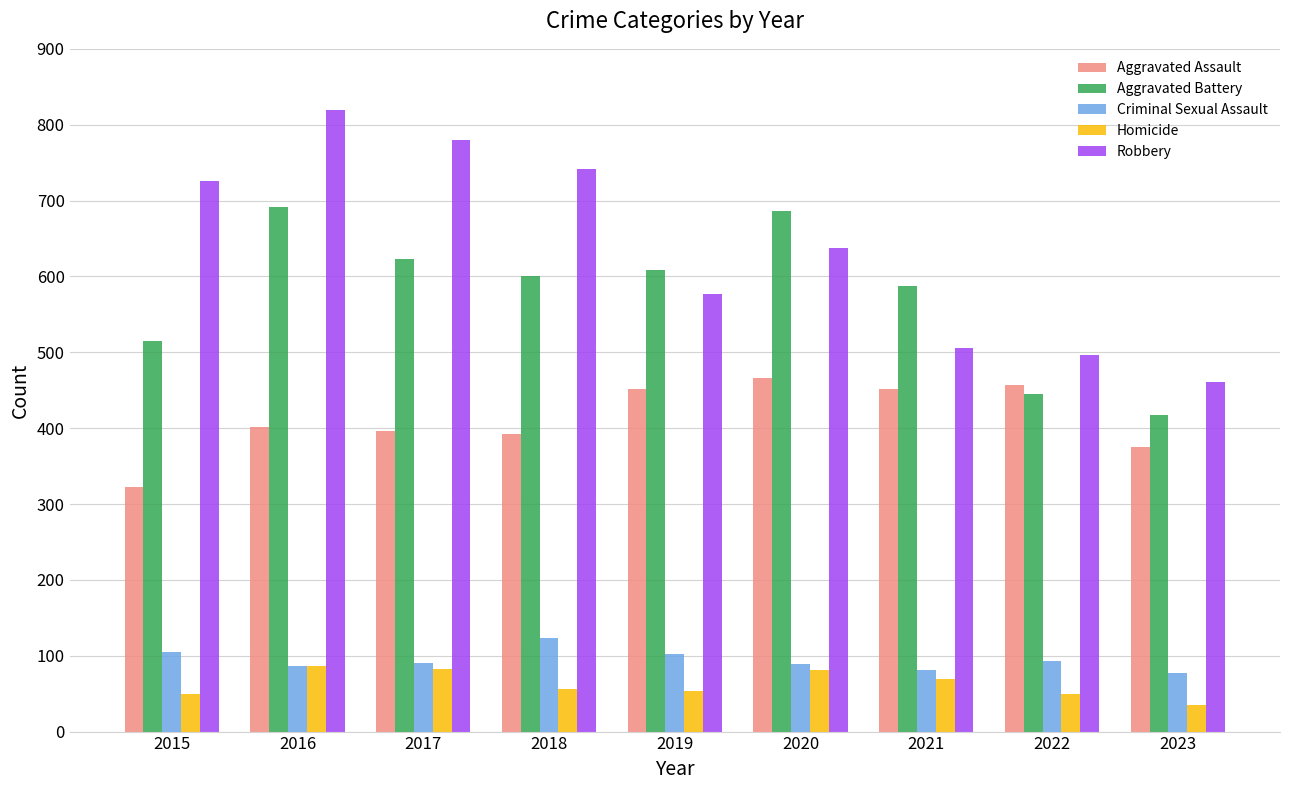

What is the sum of all Aggravated Assault values?

3715